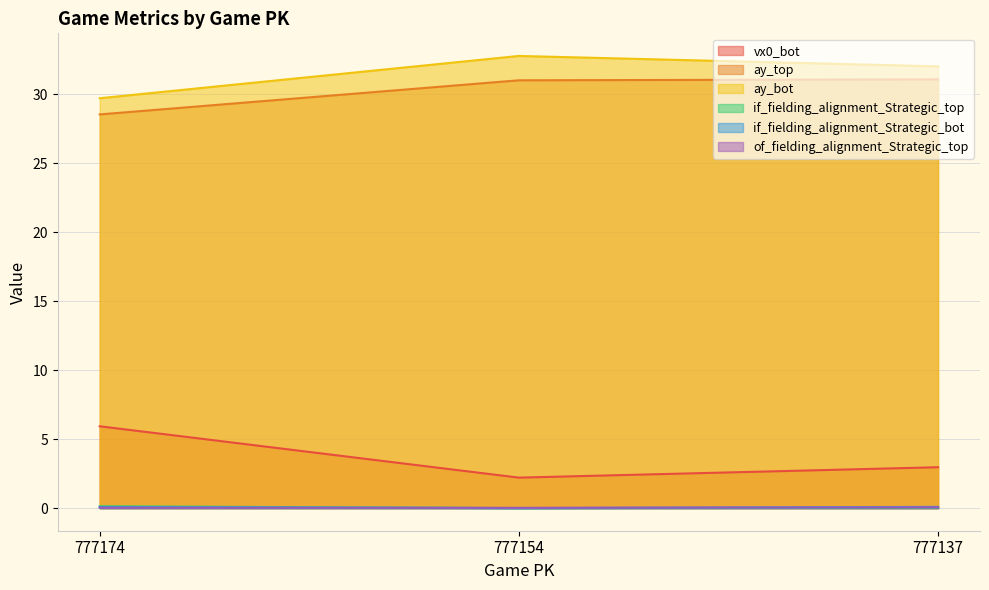

What is the difference between the maximum and second lowest values in the ay_bot series?

0.8